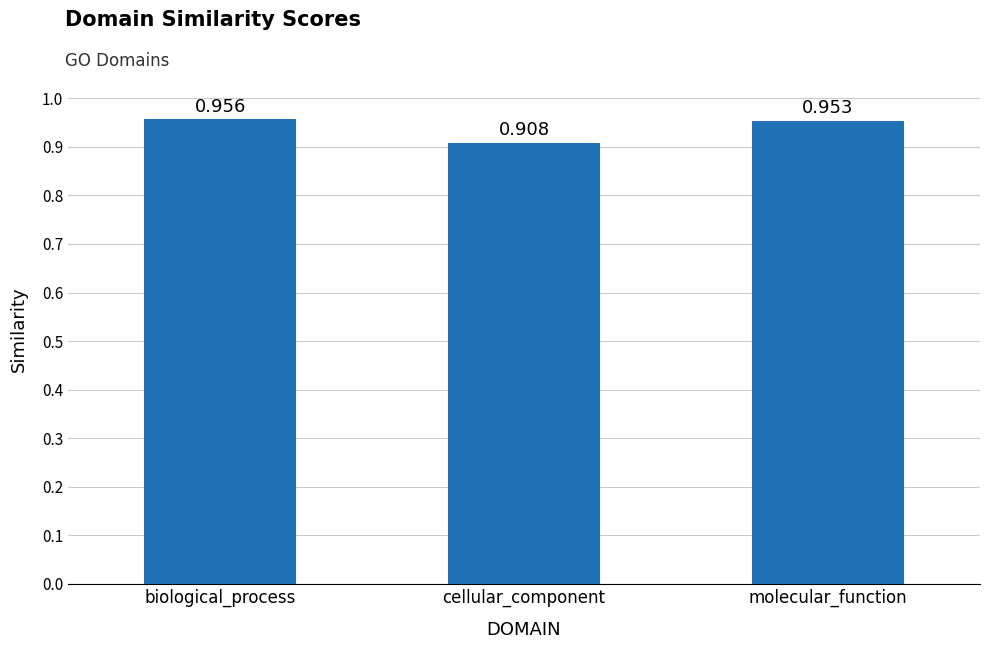

Count the number of categories in the chart.

3